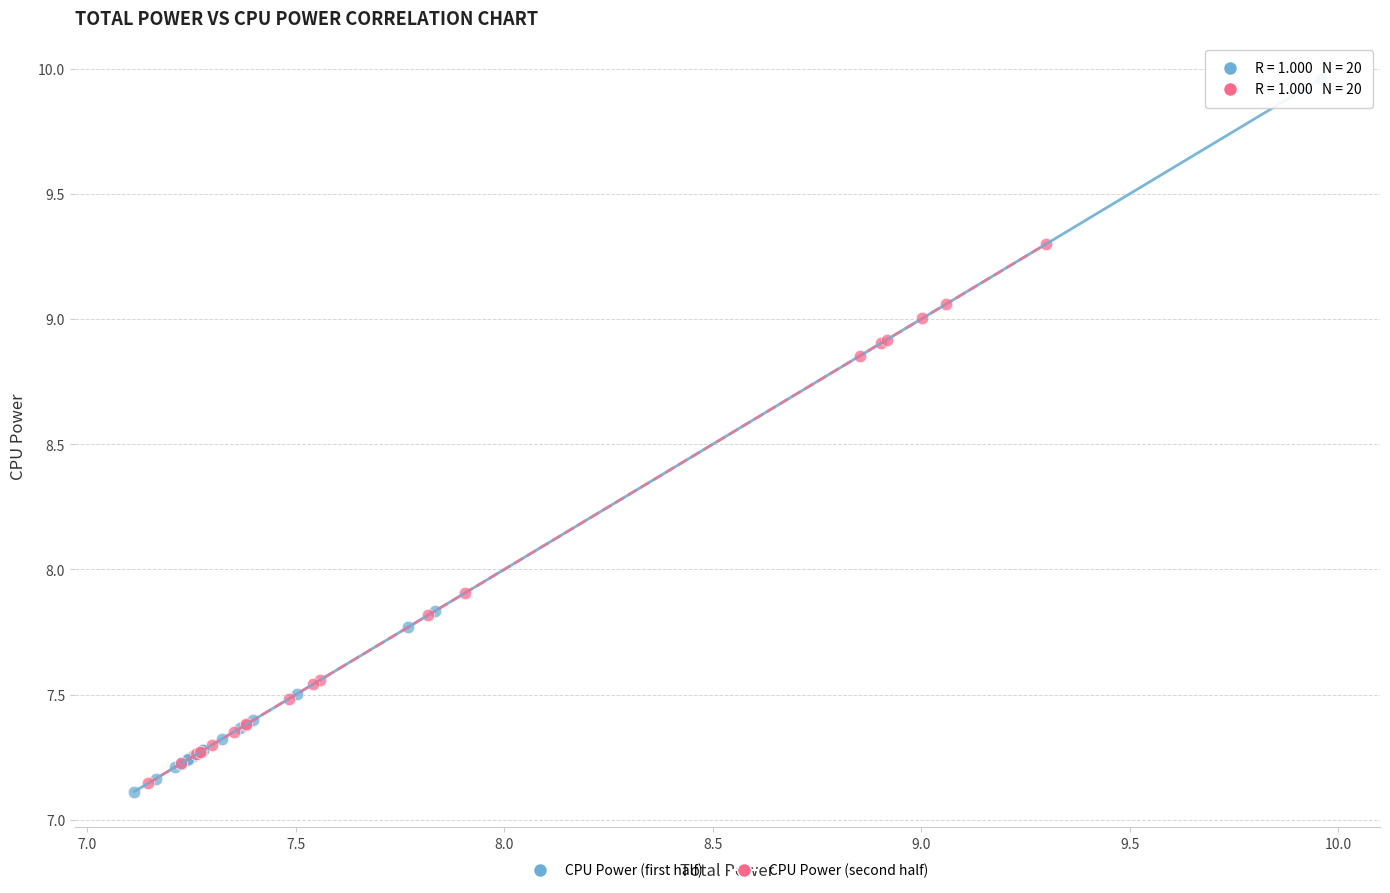

Which series has the largest Y range (max minus min)?

CPU Power (first half)